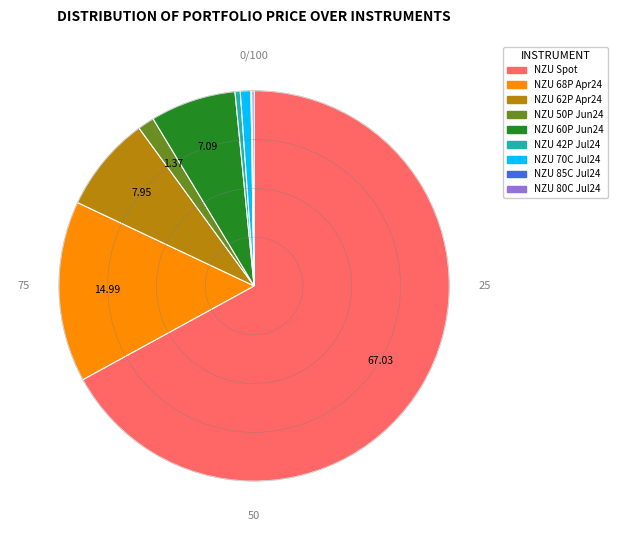

Does any single category account for the majority?

Yes